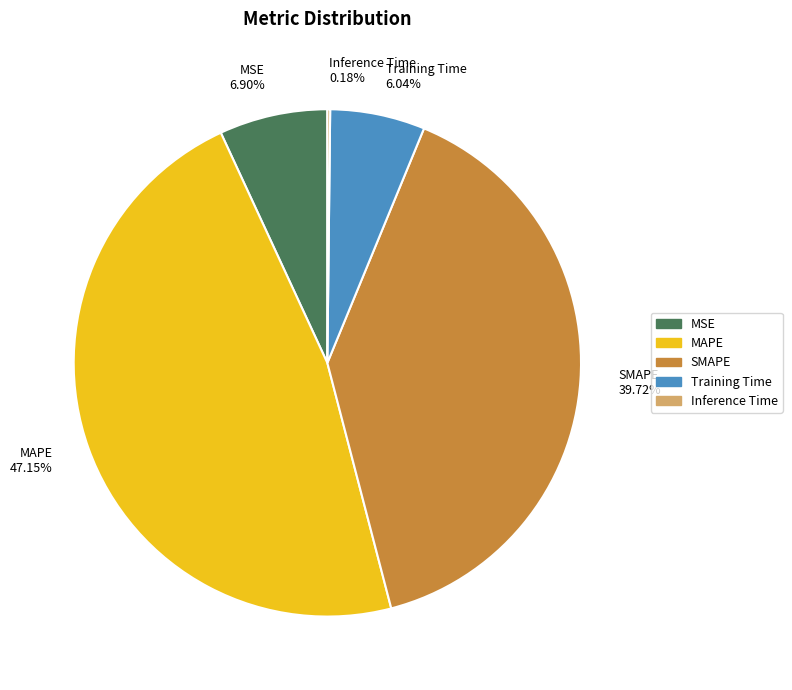

Is it true that MAPE is 58% of the pie?

False